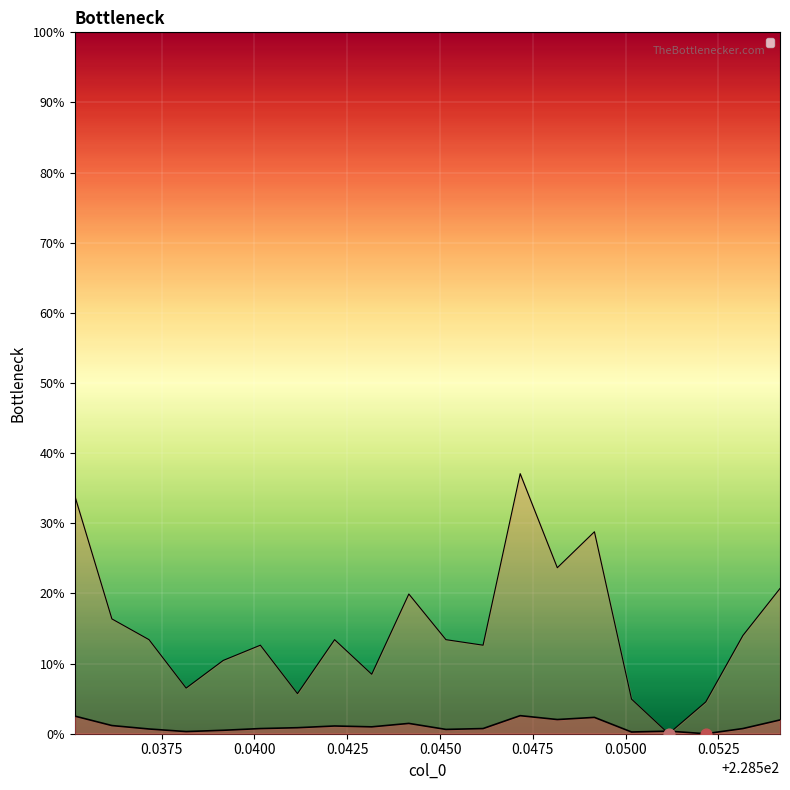

Which series contains the lowest Y value?

row_1